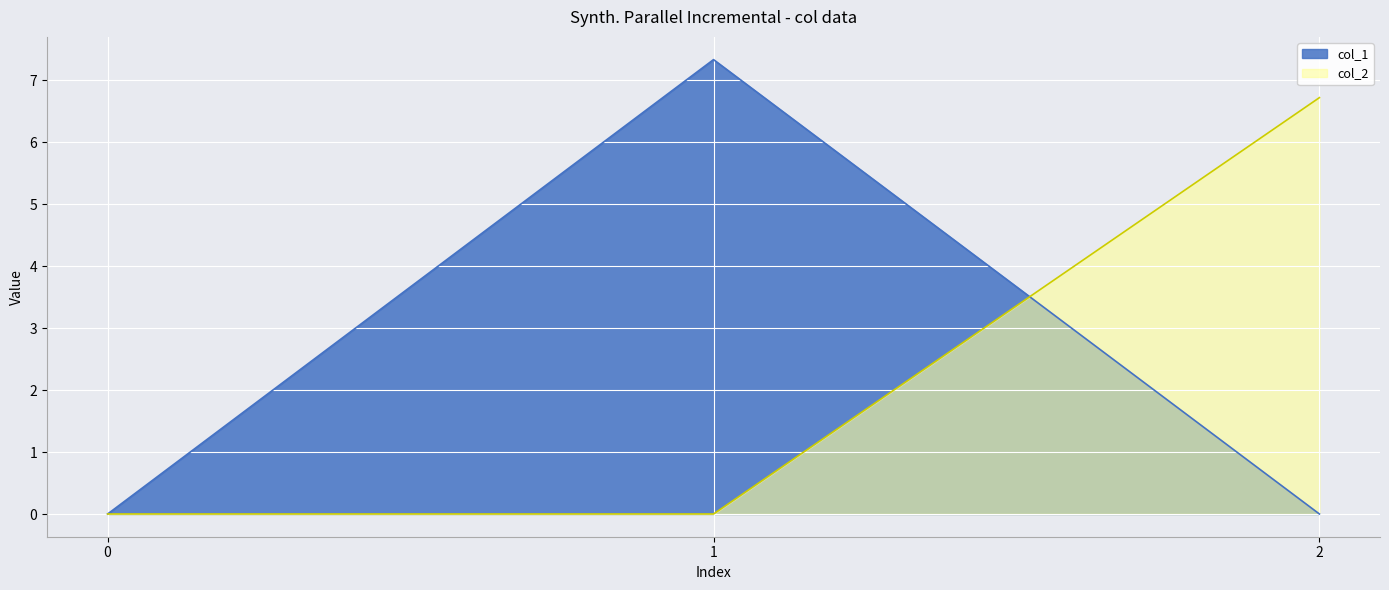

Reading left to right, what are all the values shown in this chart?

col_1: 0.0	7.3	0.0
col_2: 0.0	0.0	6.7